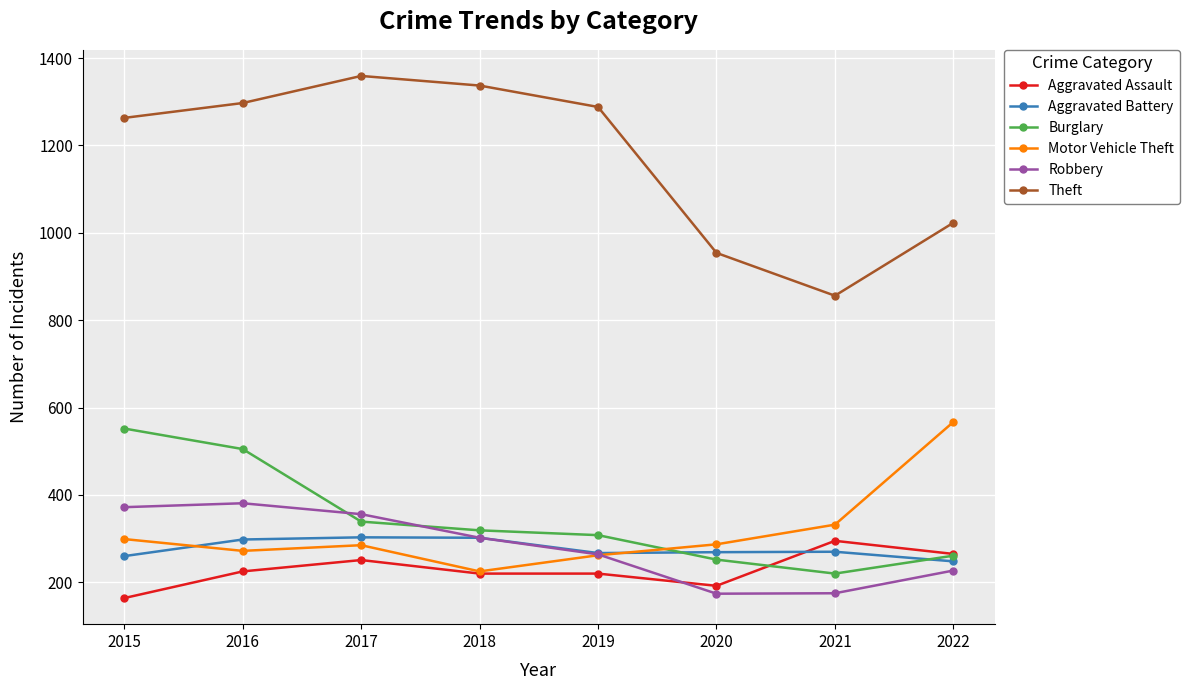

True or false: Burglary and Theft cross at least once.

False